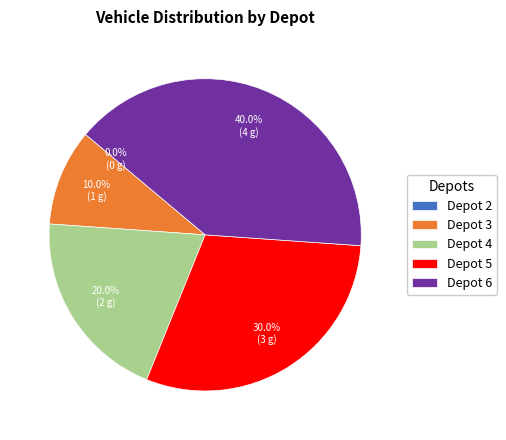

Is Depot 4 the majority of the pie?

No